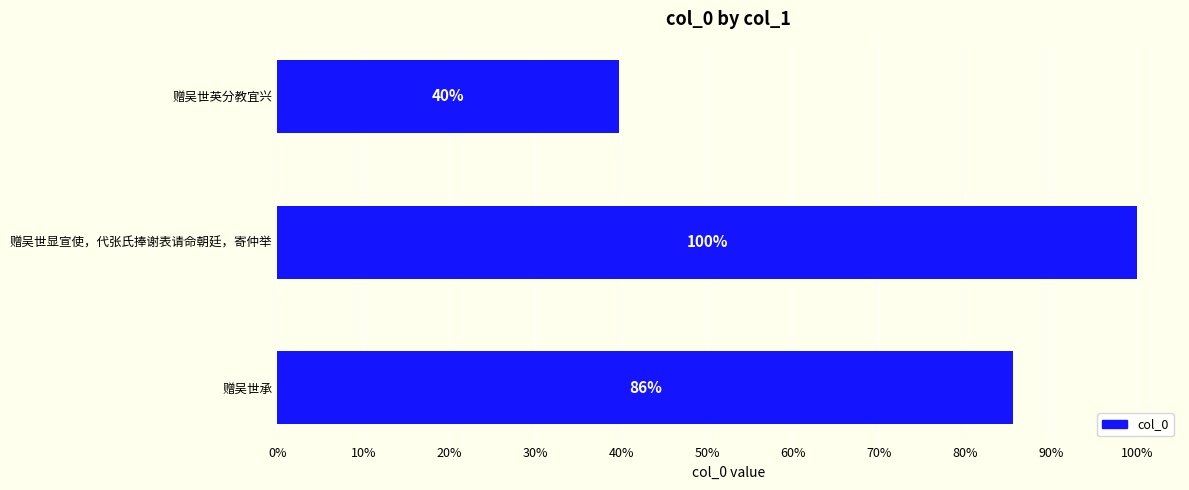

Are the bars horizontal?

Yes